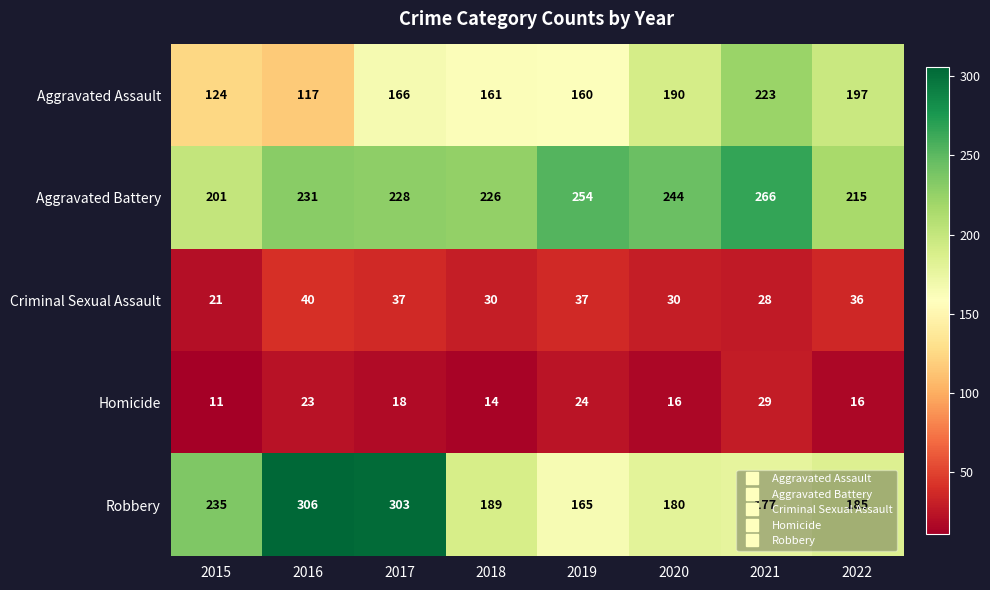

What is the difference between the Homicide values at 2015 and 2022?

5